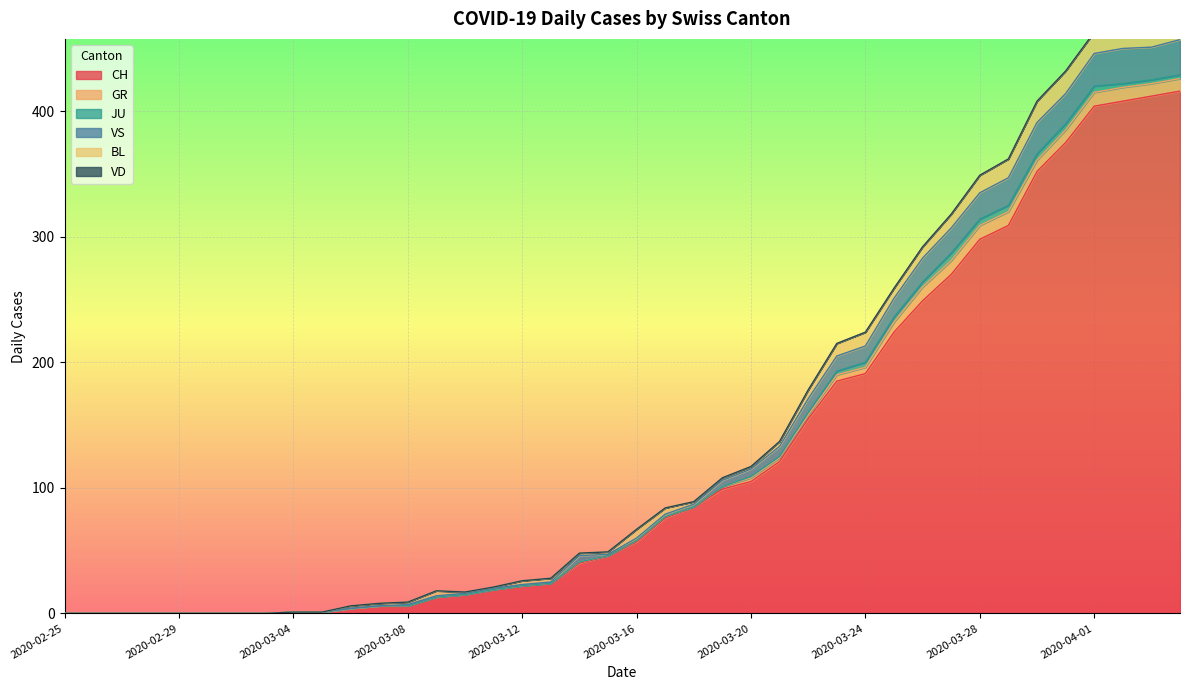

True or false: JU and GR cross at least once.

False